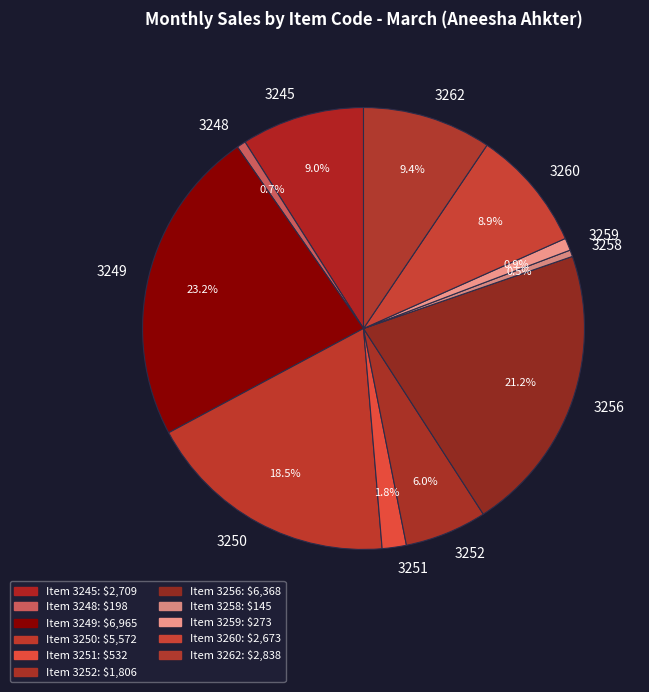

Which slice is the largest?

3249